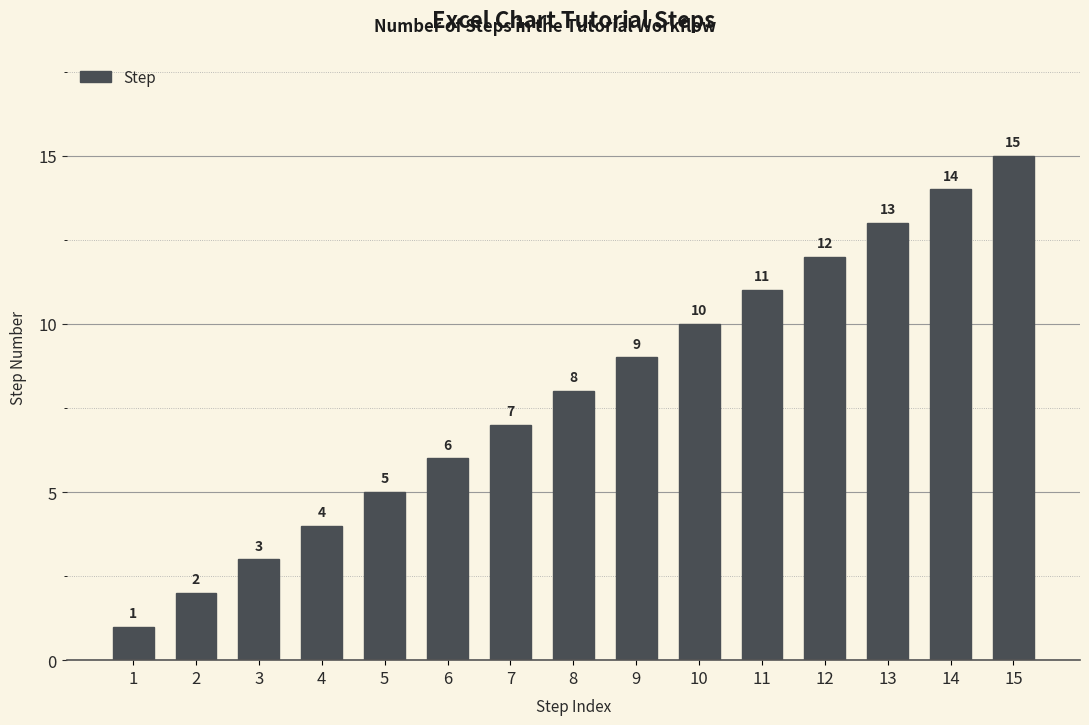

Does the chart contain any negative values?

No